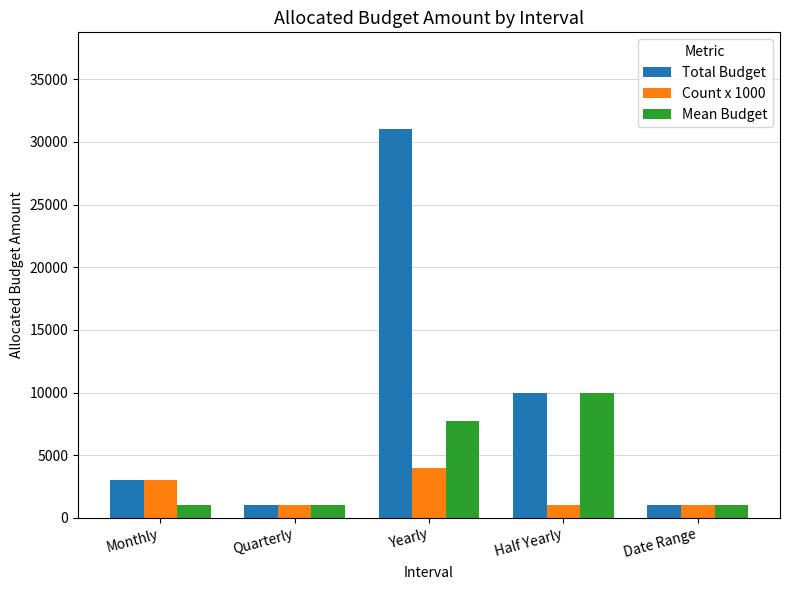

How many bars are there in total?

15